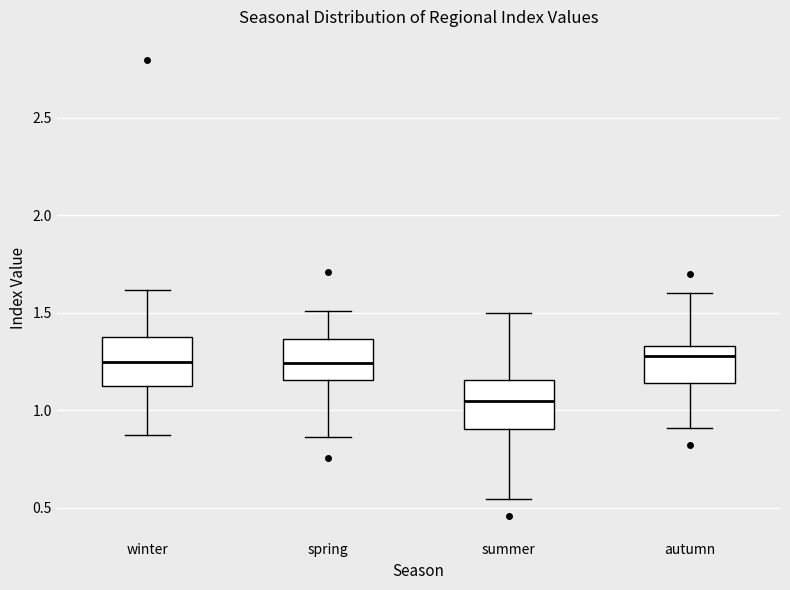

Reading left to right, read every box against the y-axis: the position of its median line, the range the box covers, and the ends of its whiskers. The values are not printed on the chart, so give them approximately, as read against the axis.

winter: median 1.25, box 1.10 to 1.40, whiskers 0.85 to 1.60
spring: median 1.25, box 1.15 to 1.35, whiskers 0.85 to 1.50
summer: median 1.05, box 0.90 to 1.15, whiskers 0.55 to 1.50
autumn: median 1.30, box 1.15 to 1.35, whiskers 0.90 to 1.60